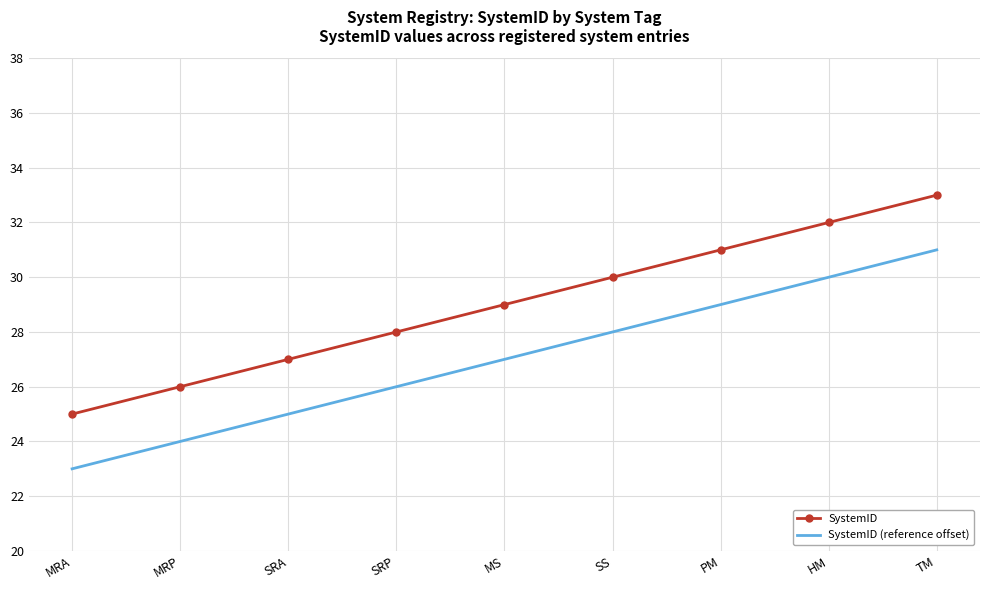

What is the total value across all series at SRP?

54